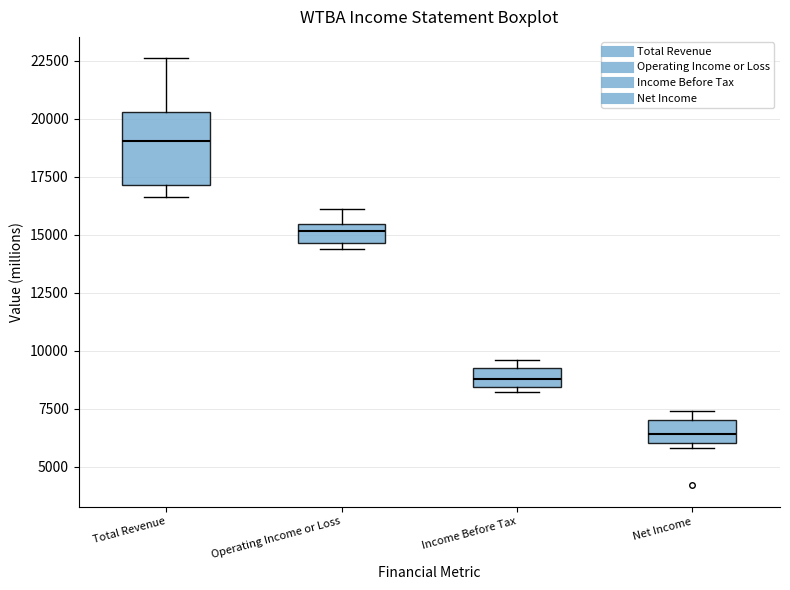

Reading left to right, read every box against the y-axis: the position of its median line, the range the box covers, and the ends of its whiskers. The values are not printed on the chart, so give them approximately, as read against the axis.

Total Revenue: median 19000, box 17000 to 20500, whiskers 16500 to 22500
Operating Income or Loss: median 15000, box 14500 to 15500, whiskers 14500 (just below the box's lower edge) to 16000
Income Before Tax: median 9000, box 8500 to 9500, whiskers 8000 to 9500 (just above the box's upper edge)
Net Income: median 6500, box 6000 to 7000, whiskers 6000 (just below the box's lower edge) to 7500